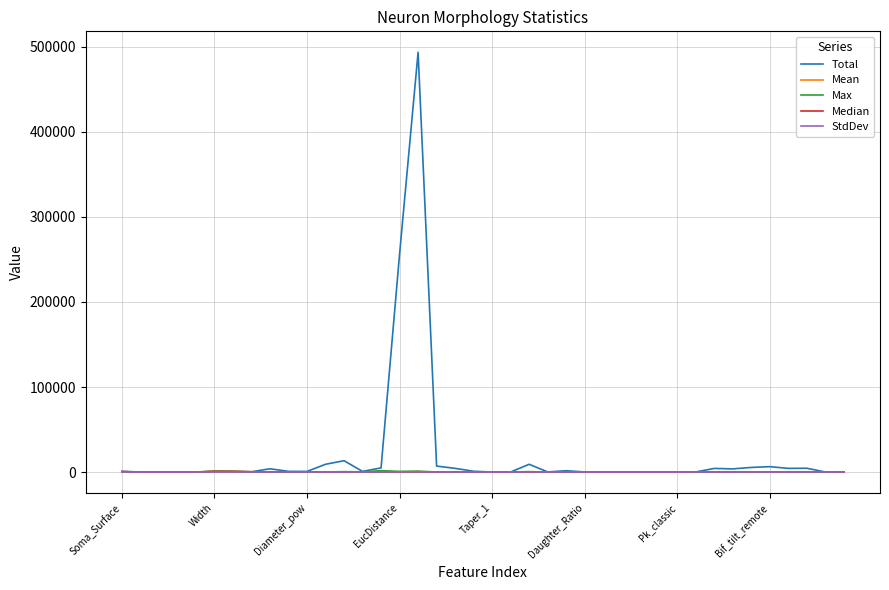

Which series has the largest range (max minus min)?

Total